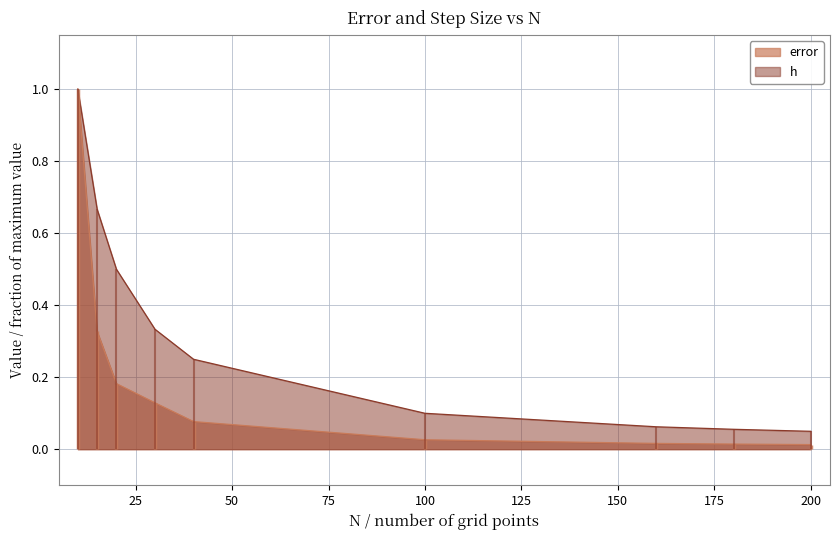

At which category is the sum across all series the highest?

10